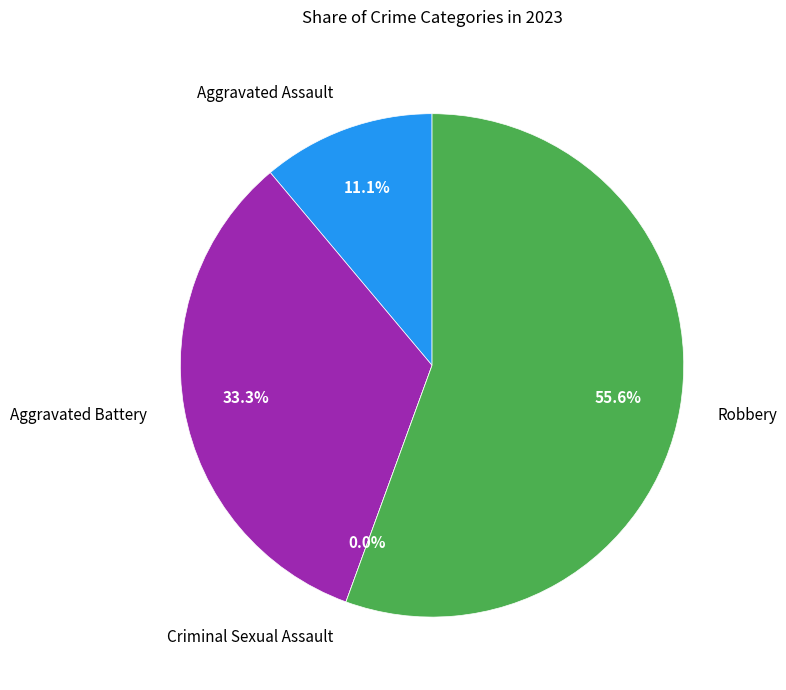

Count the number of slices in the pie.

4